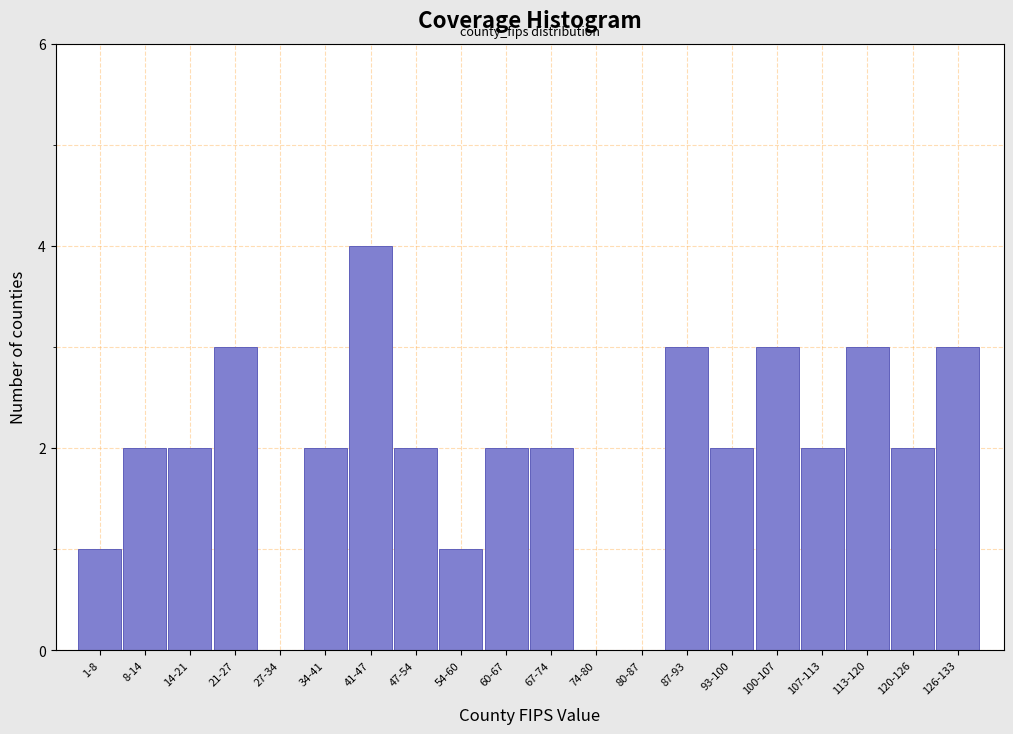

Reading left to right, transcribe all the data shown in this chart.

1-8=1	8-14=2	14-21=2	21-27=3	27-34=0	34-41=2	41-47=4	47-54=2	54-60=1	60-67=2	67-74=2	74-80=0	80-87=0	87-93=3	93-100=2	100-107=3	107-113=2	113-120=3	120-126=2	126-133=3